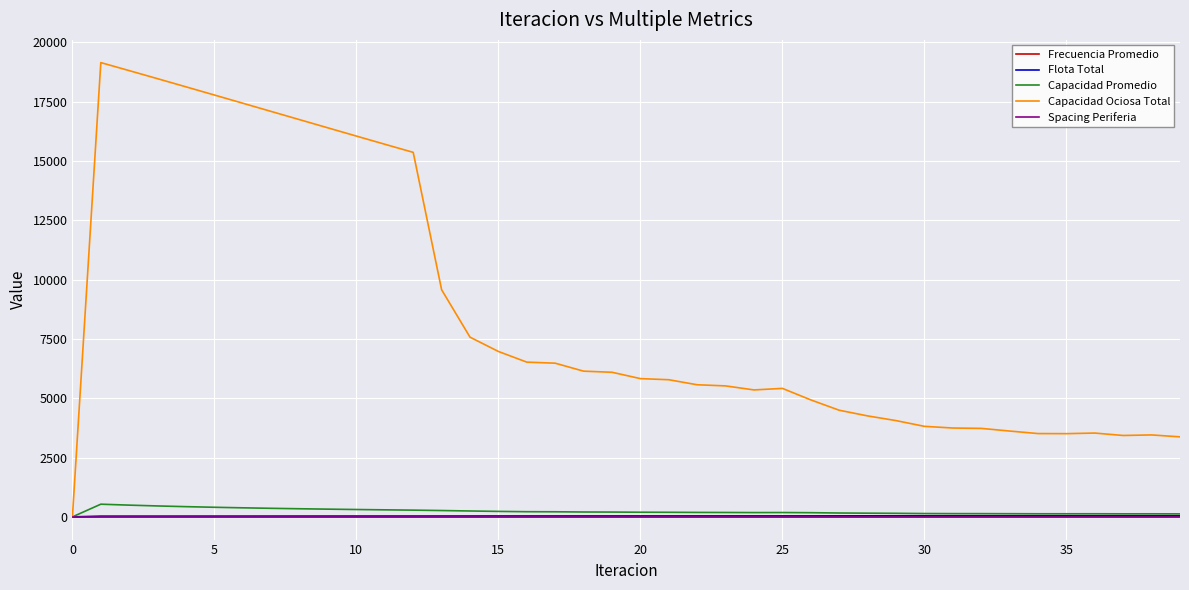

In Capacidad Promedio, how many points are lower than both neighbors (excluding endpoints)?

3